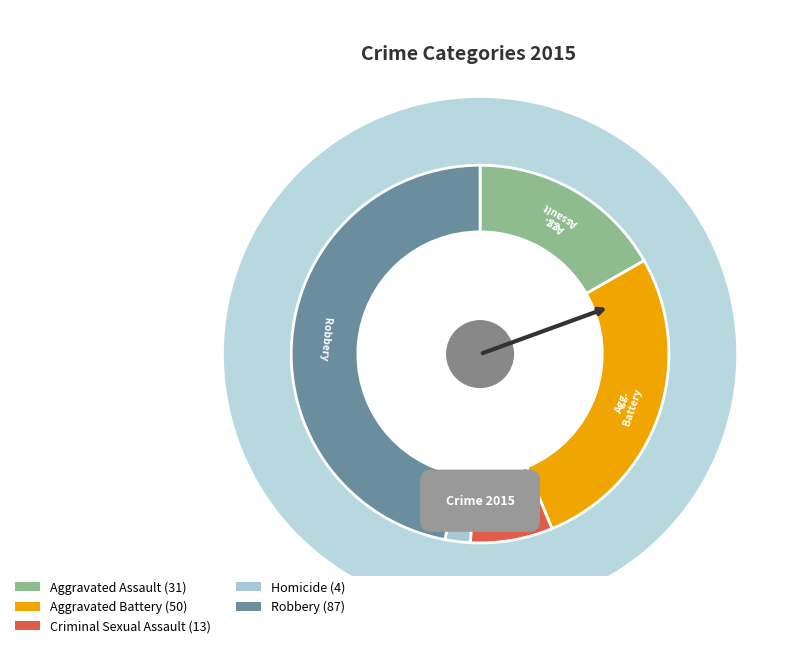

Rank the categories by value from lowest to highest.

Homicide, Criminal Sexual Assault, Aggravated Assault, Aggravated Battery, Robbery